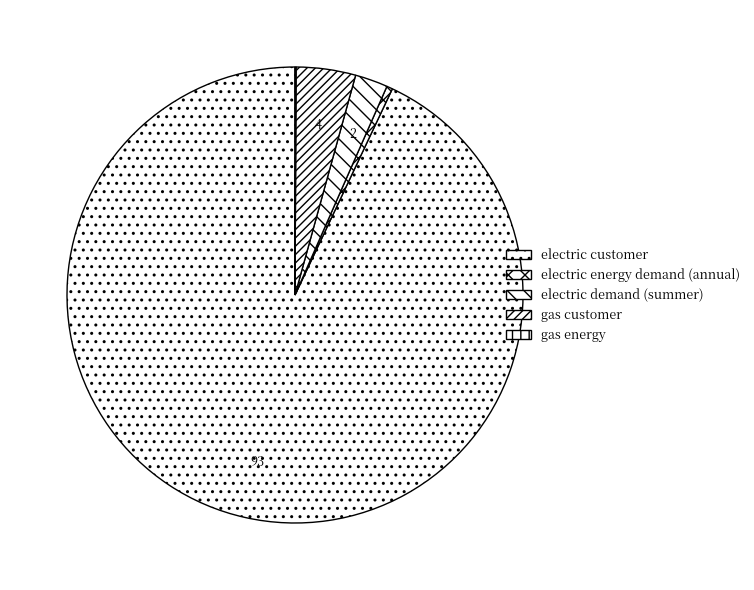

Is it true that gas customer is 4% of the pie?

True